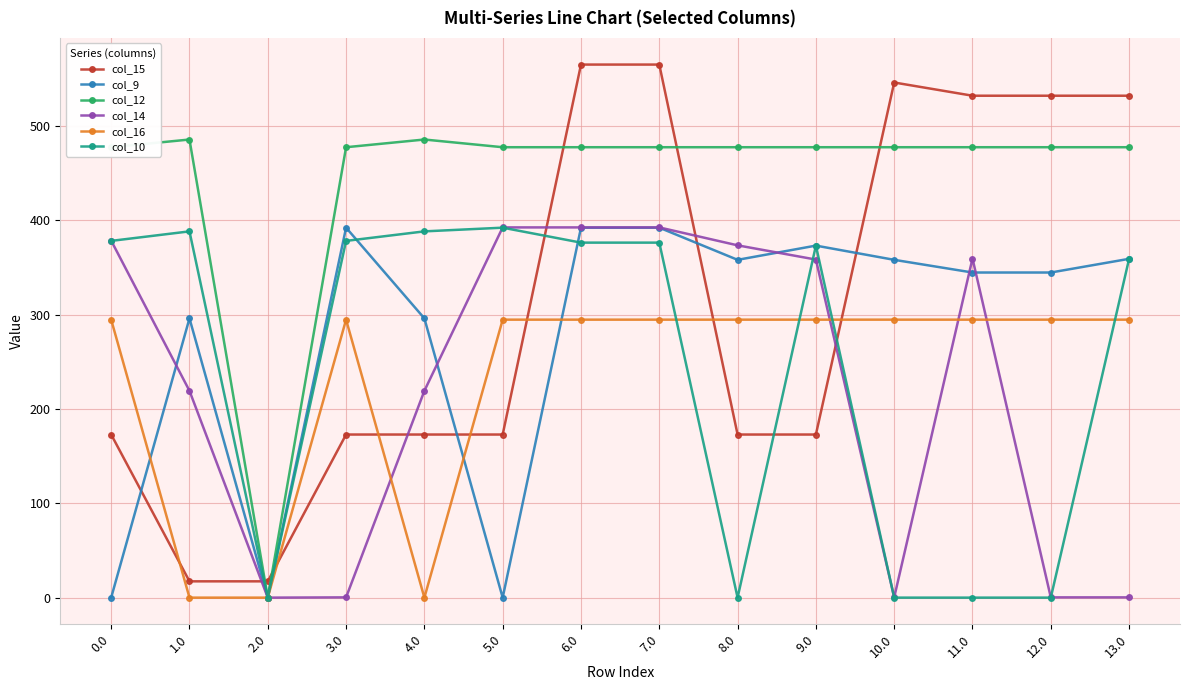

What is the maximum value shown in the chart?

564.8